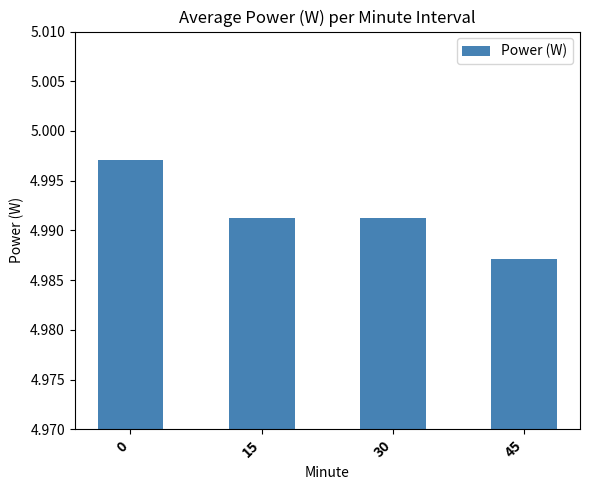

Approximately how many times larger is the value at 30 compared to 15?

1.0